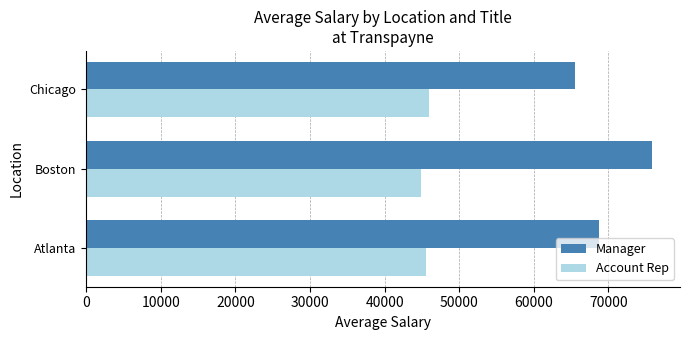

What is the difference between the maximum and minimum values in the Manager series?

10300.0